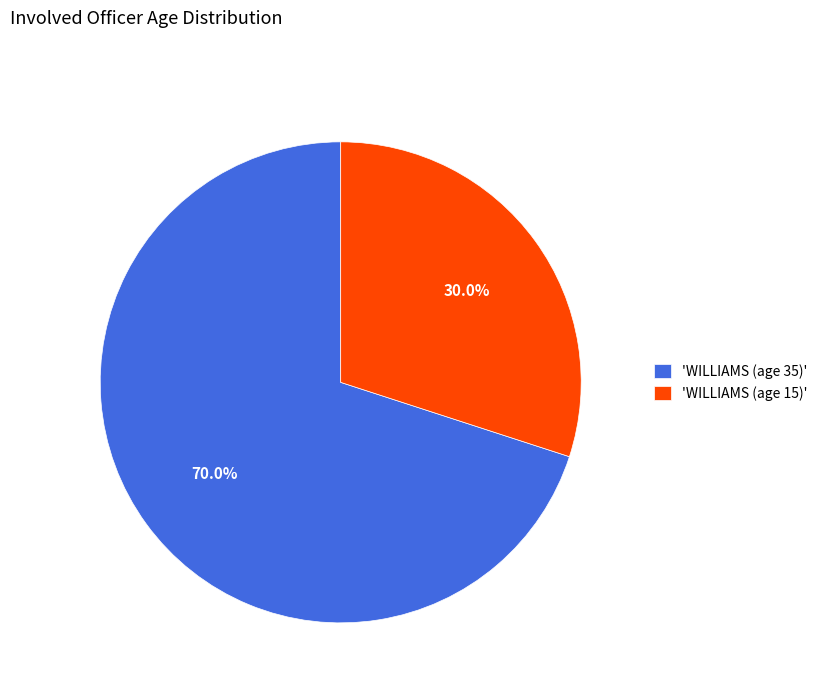

Which category has the smallest portion of the pie?

'WILLIAMS (age 15)'